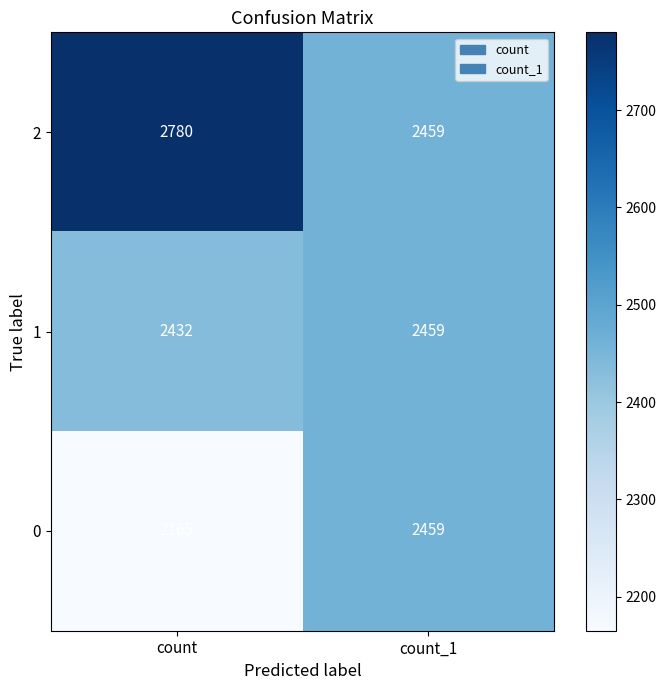

Where is 1 nearest to the value 2445?

count